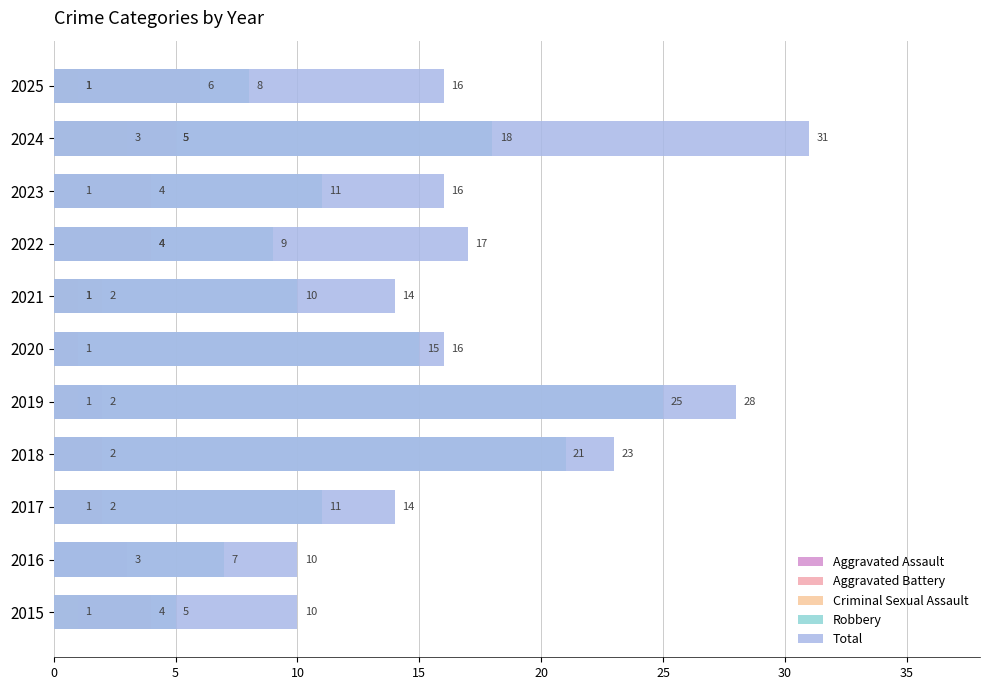

How many bars are there in each group?

5